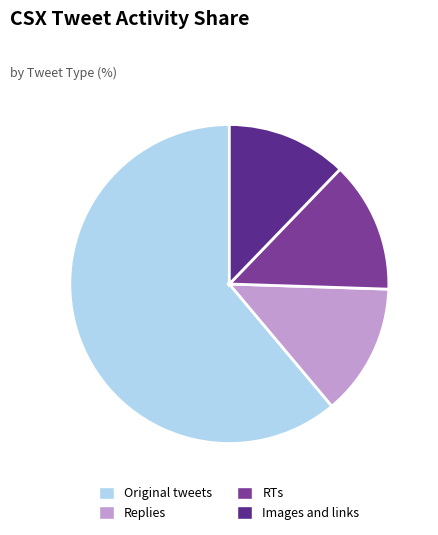

What is the majority slice?

Original tweets